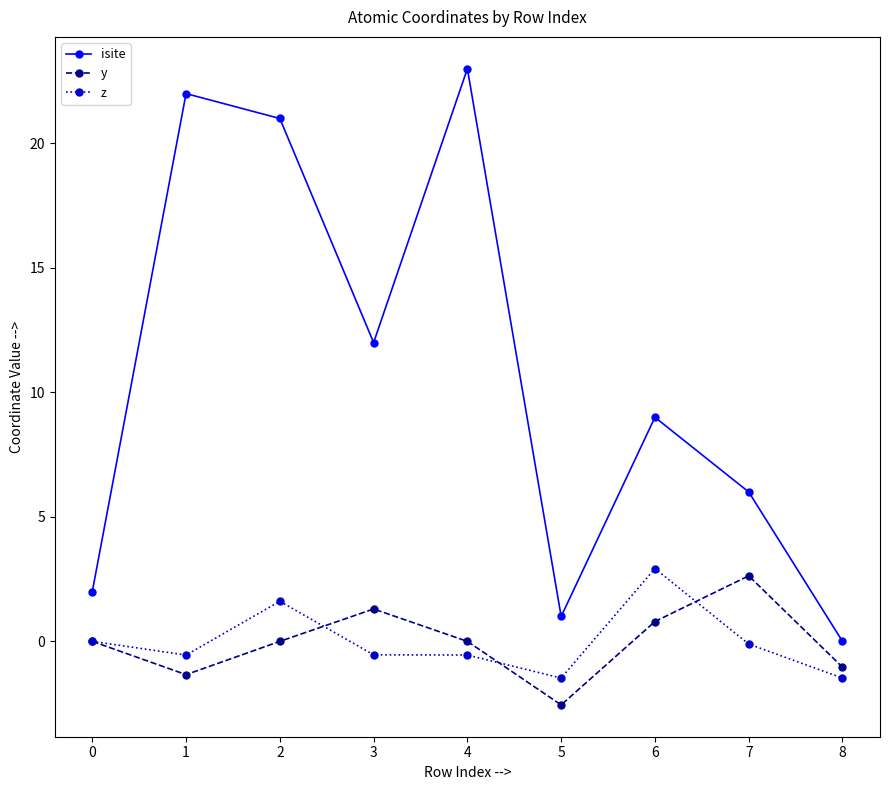

What is the value of the isite point at the 1st from the left?

2.0